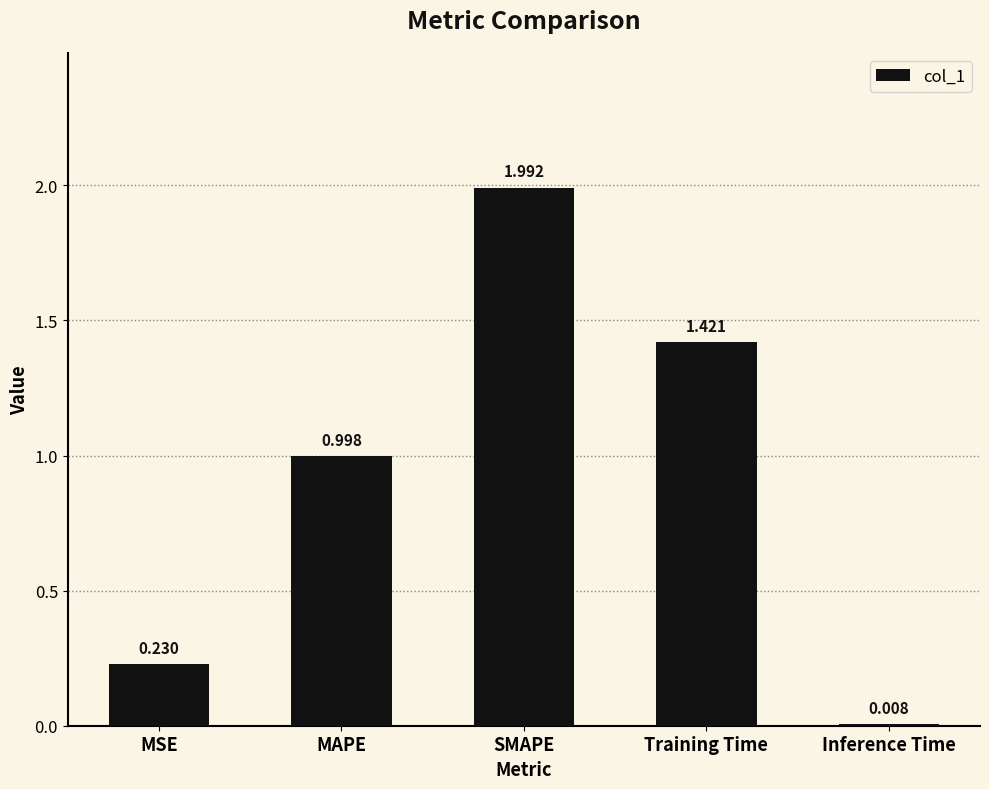

How many bars are there in total?

5